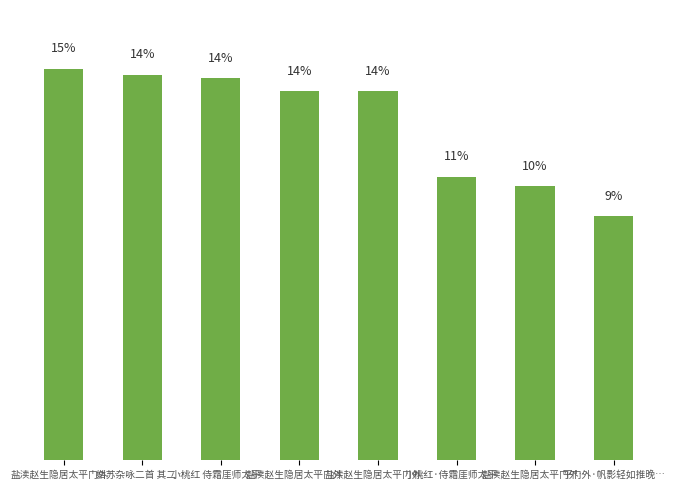

Does the chart contain any negative values?

No